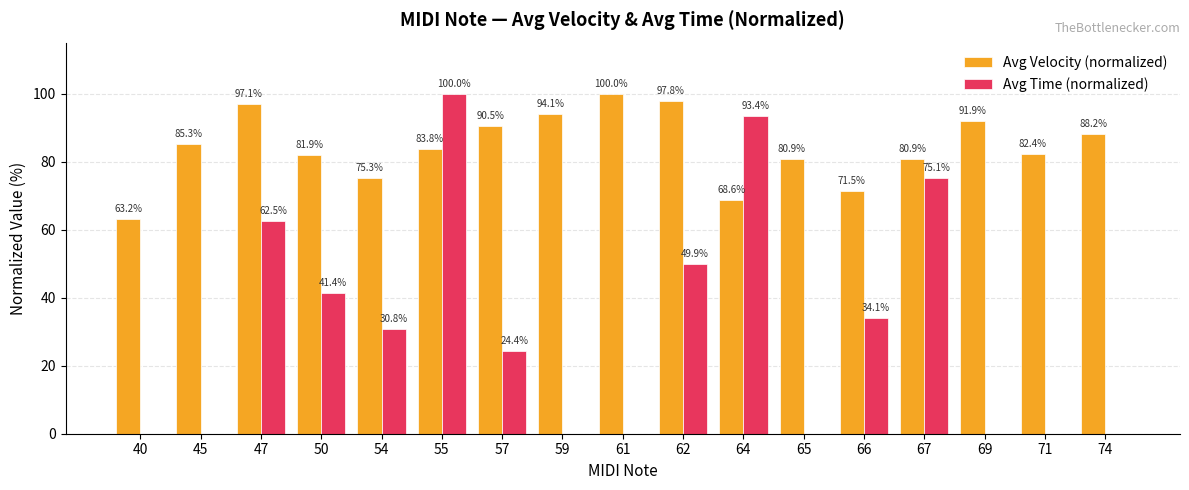

Where is Avg Time (normalized) nearest to the value 50?

62